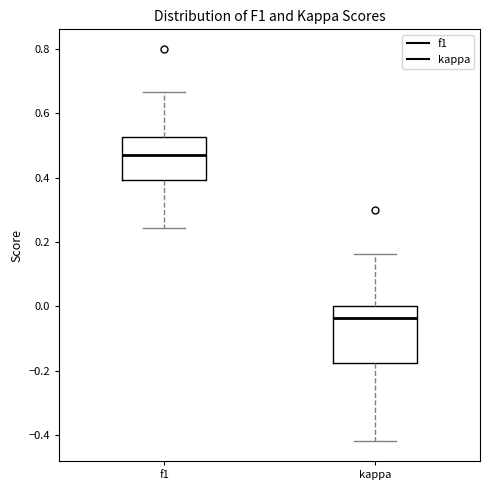

Reading left to right, transcribe this box plot: for each box, give where its median line is, the range the box spans, and where its two whiskers end, as read against the y-axis. The values are not printed on the chart, so give them approximately, as read against the axis.

f1: median 0.48, box 0.40 to 0.52, whiskers 0.24 to 0.66
kappa: median -0.04, box -0.18 to 0.00, whiskers -0.42 to 0.16